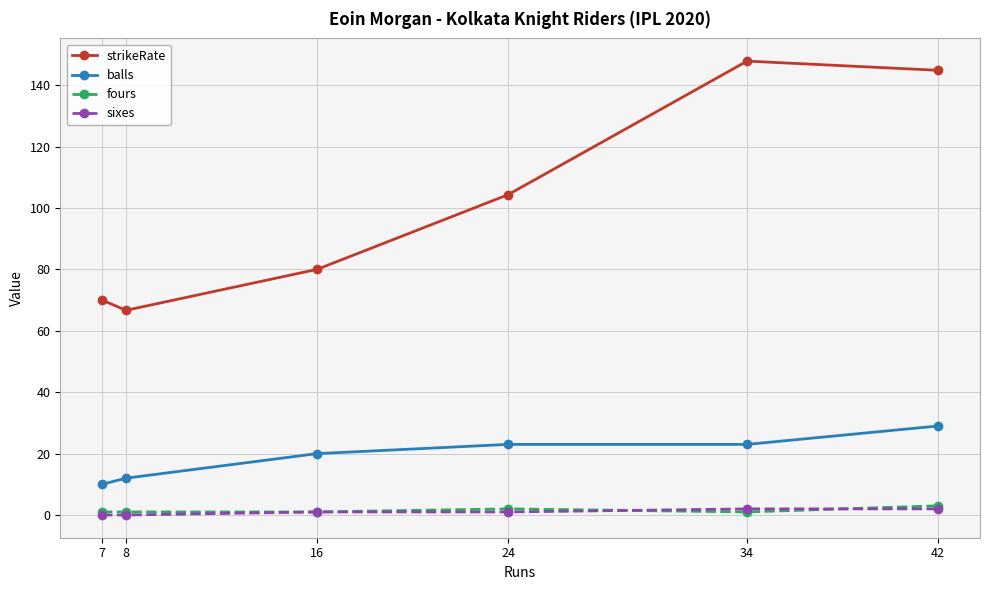

How many data points in strikeRate are above 104?

3